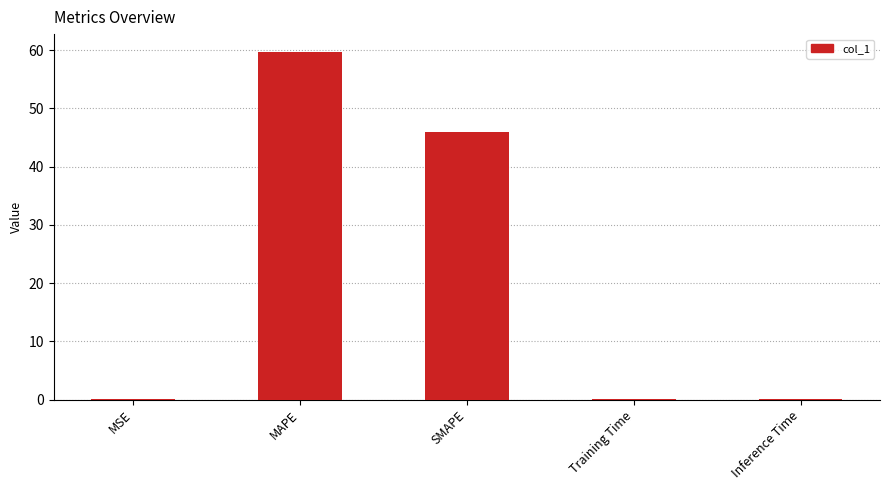

What is the difference between the values at MAPE and SMAPE?

13.8